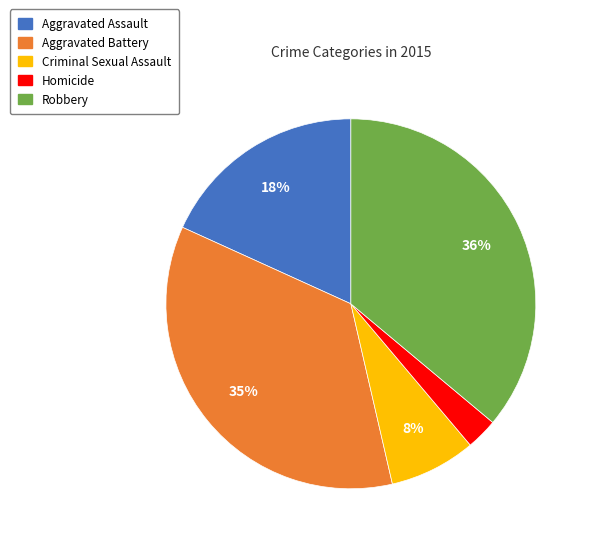

How many slices are in this pie chart?

5